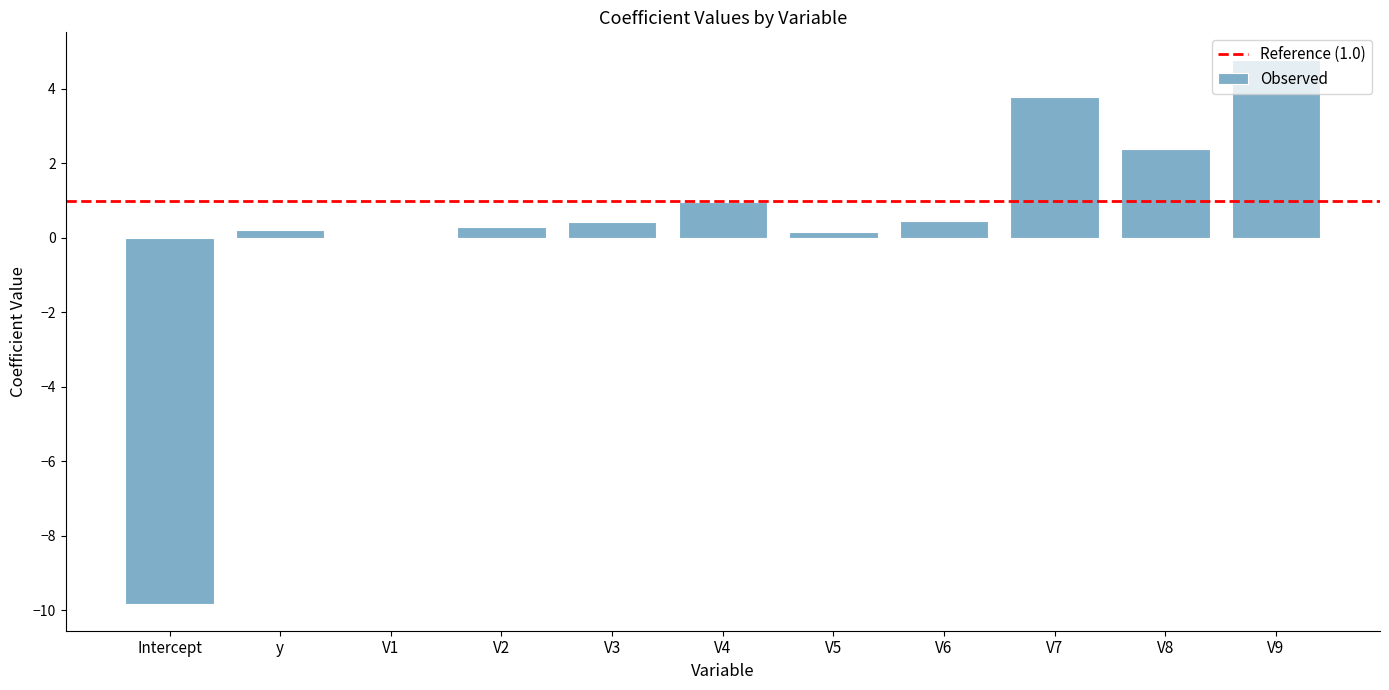

The value at V6 is 0.4. True or false?

True